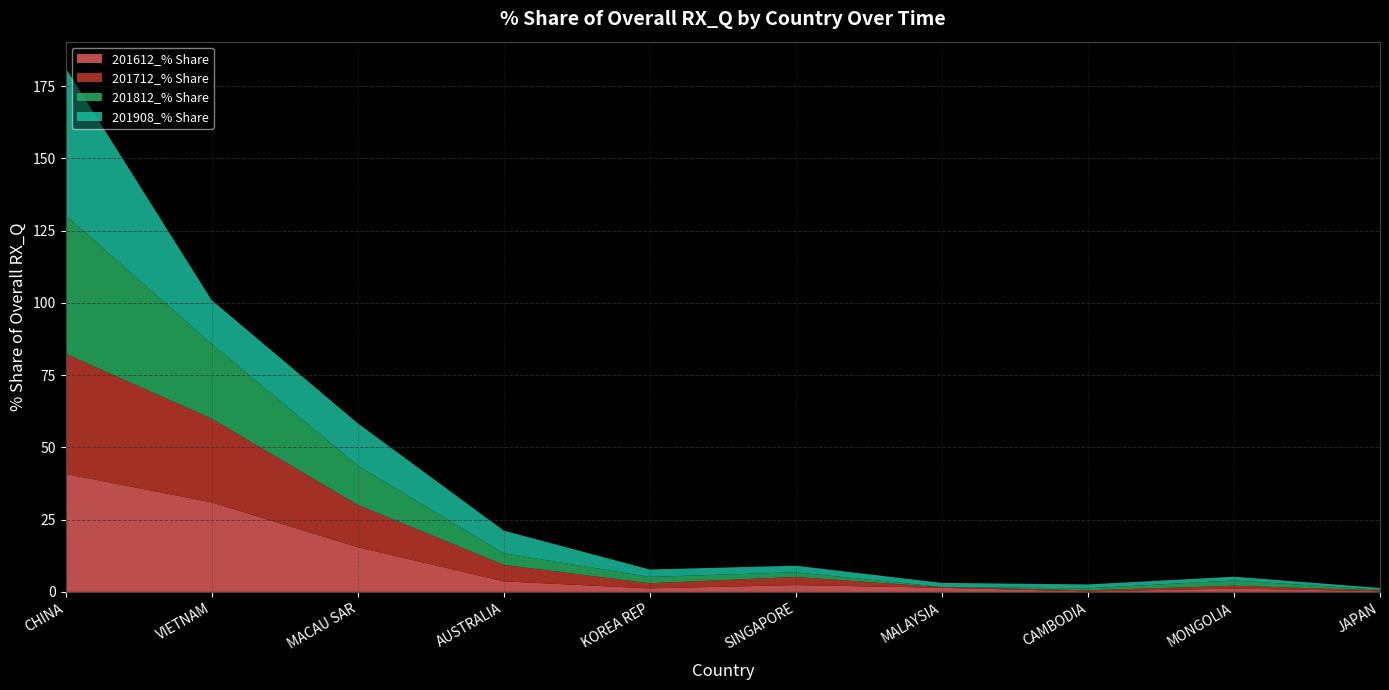

Reading right to left, extract all data points from this chart.

201612_% Share: JAPAN=0.2	MONGOLIA=1.2	CAMBODIA=0.2	MALAYSIA=1.4	SINGAPORE=2.4	KOREA REP=1.2	AUSTRALIA=3.7	MACAU SAR=15.5	VIETNAM=31.0	CHINA=40.8
201712_% Share: JAPAN=0.3	MONGOLIA=1.0	CAMBODIA=0.4	MALAYSIA=0.2	SINGAPORE=2.8	KOREA REP=1.8	AUSTRALIA=5.7	MACAU SAR=14.6	VIETNAM=29.0	CHINA=41.6
201812_% Share: JAPAN=0.2	MONGOLIA=1.8	CAMBODIA=0.7	MALAYSIA=0.1	SINGAPORE=1.6	KOREA REP=2.2	AUSTRALIA=4.0	MACAU SAR=13.6	VIETNAM=25.8	CHINA=47.9
201908_% Share: JAPAN=0.6	MONGOLIA=1.3	CAMBODIA=1.3	MALAYSIA=1.4	SINGAPORE=2.3	KOREA REP=2.6	AUSTRALIA=7.8	MACAU SAR=14.7	VIETNAM=15.2	CHINA=51.0